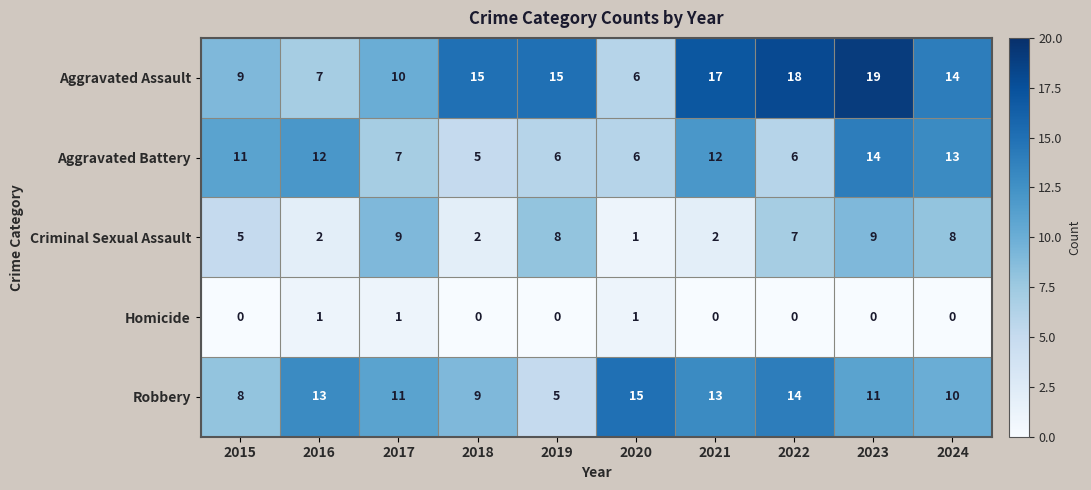

Rank the series at 2021 from highest to lowest value.

Aggravated Assault, Robbery, Aggravated Battery, Criminal Sexual Assault, Homicide